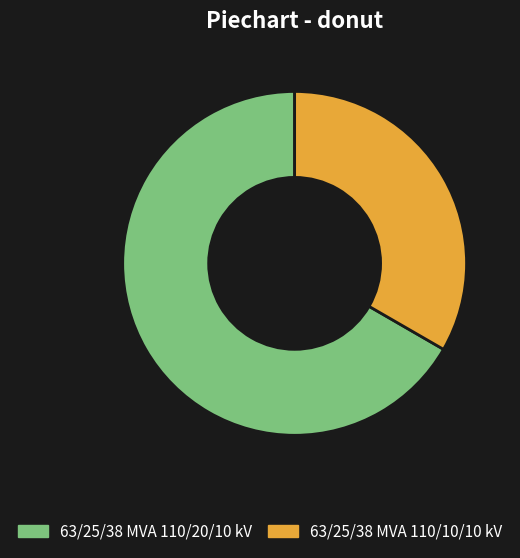

Combined, do 63/25/38 MVA 110/20/10 kV and 63/25/38 MVA 110/10/10 kV account for over 50%?

Yes